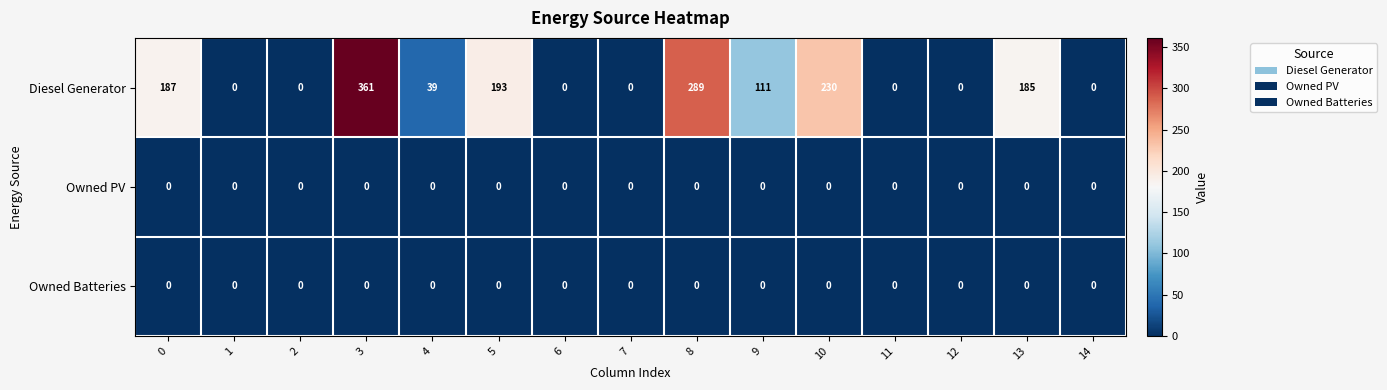

Which series has the largest total across all categories?

Diesel Generator